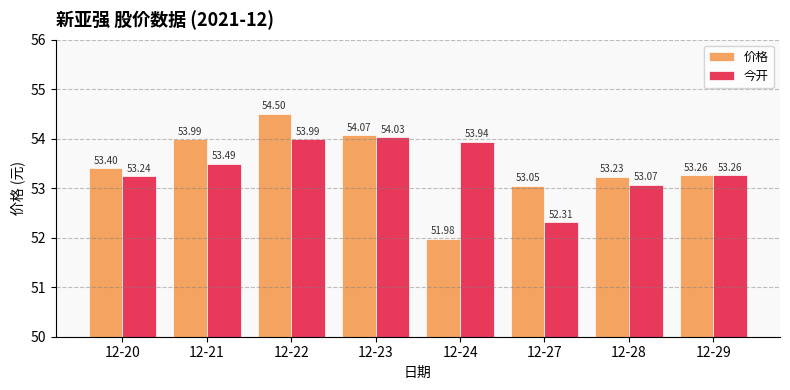

True or false: 今开 has a value of 26.2 at 12-22.

False